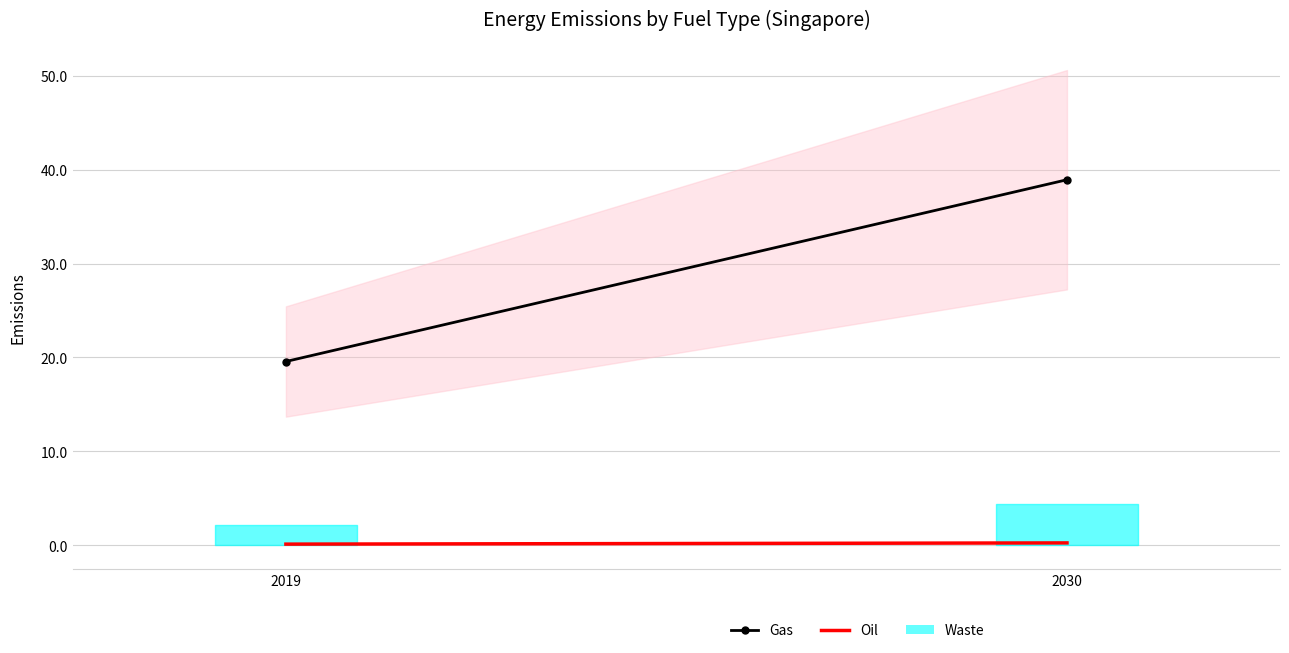

At how many categories does at least one series exceed 20?

1